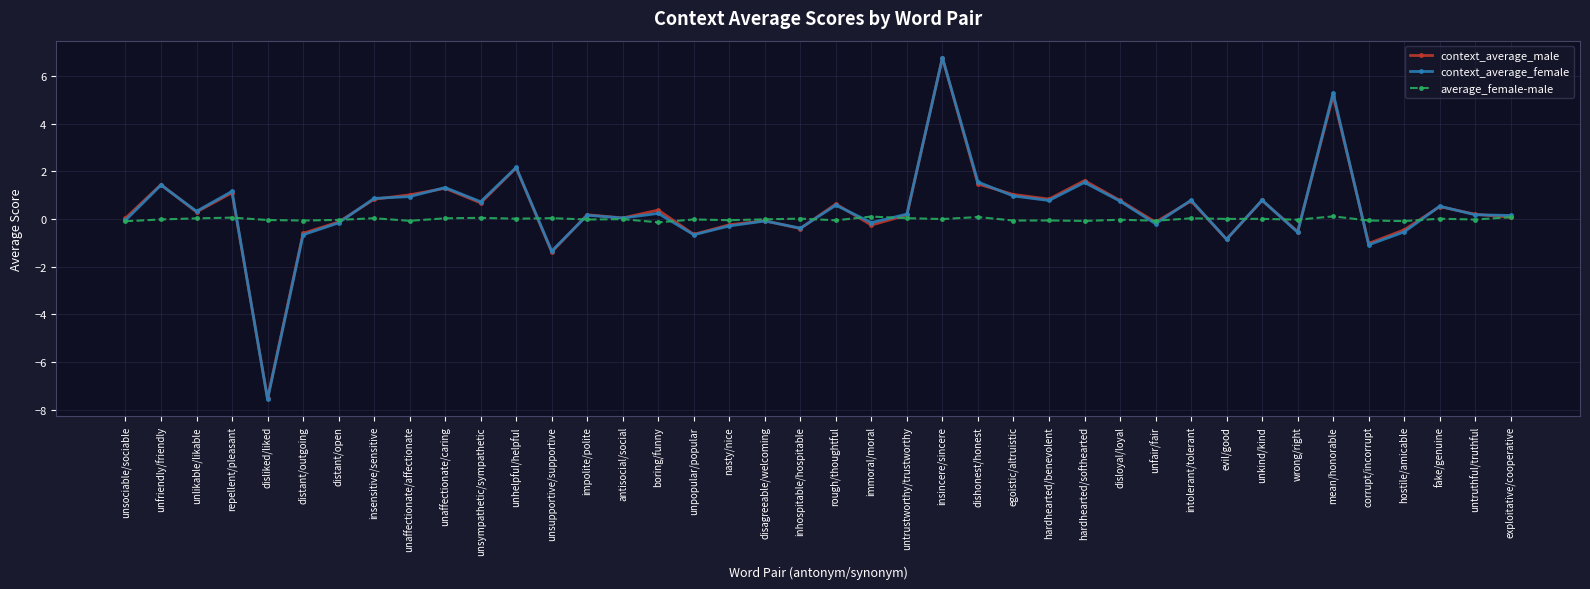

How many lines are shown in the chart?

3